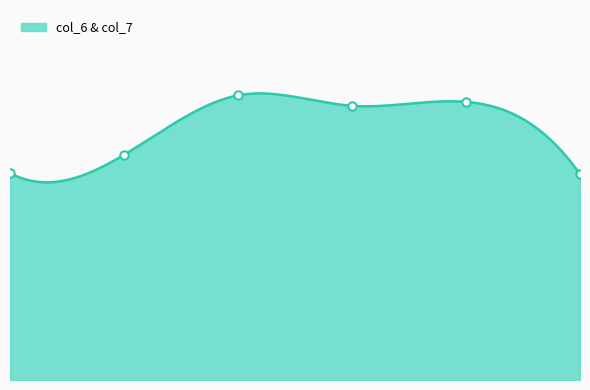

What is the average value of the col_6 series?

6.4